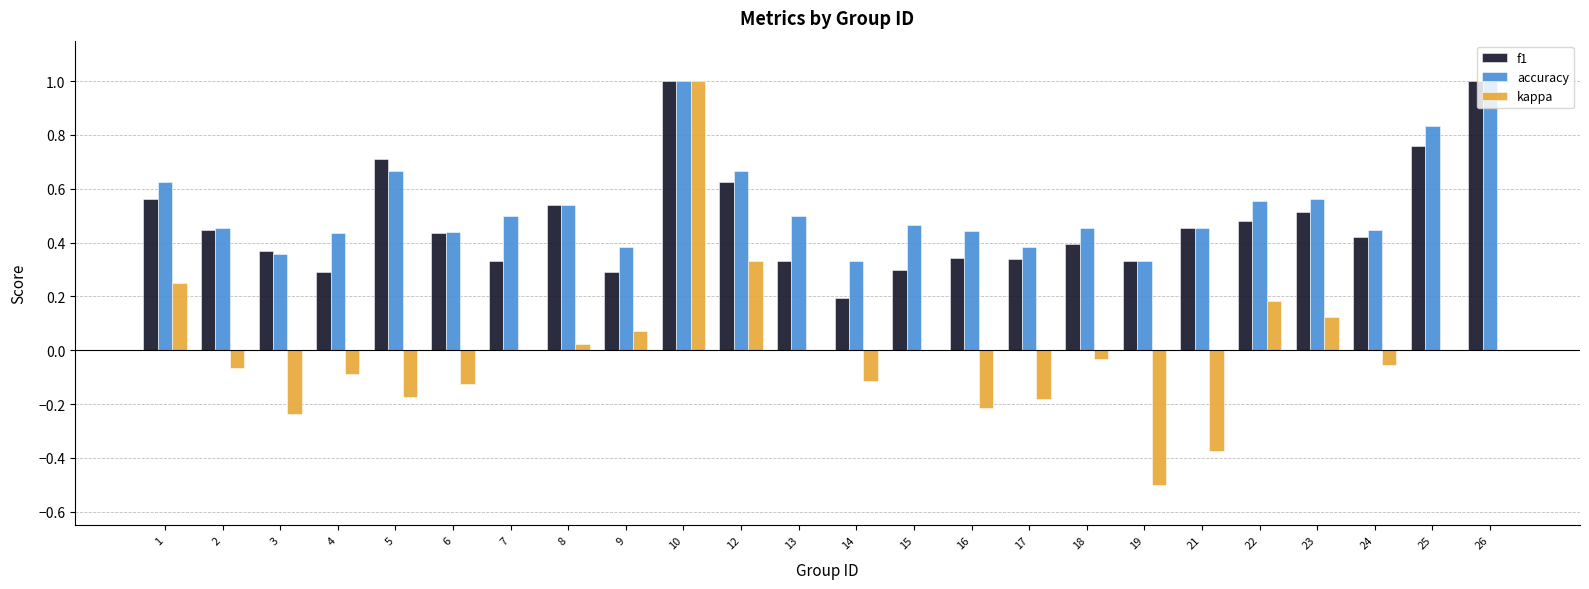

What is the sum of all accuracy values?

12.8